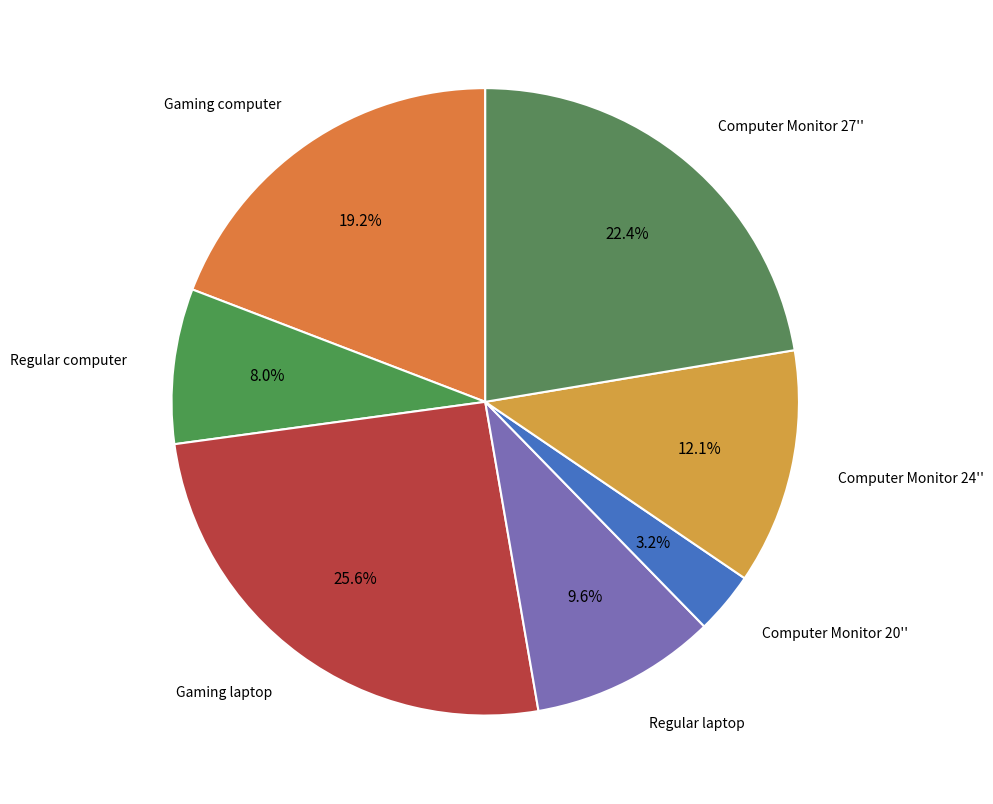

Combined, do Gaming laptop and Regular laptop account for over 50%?

No